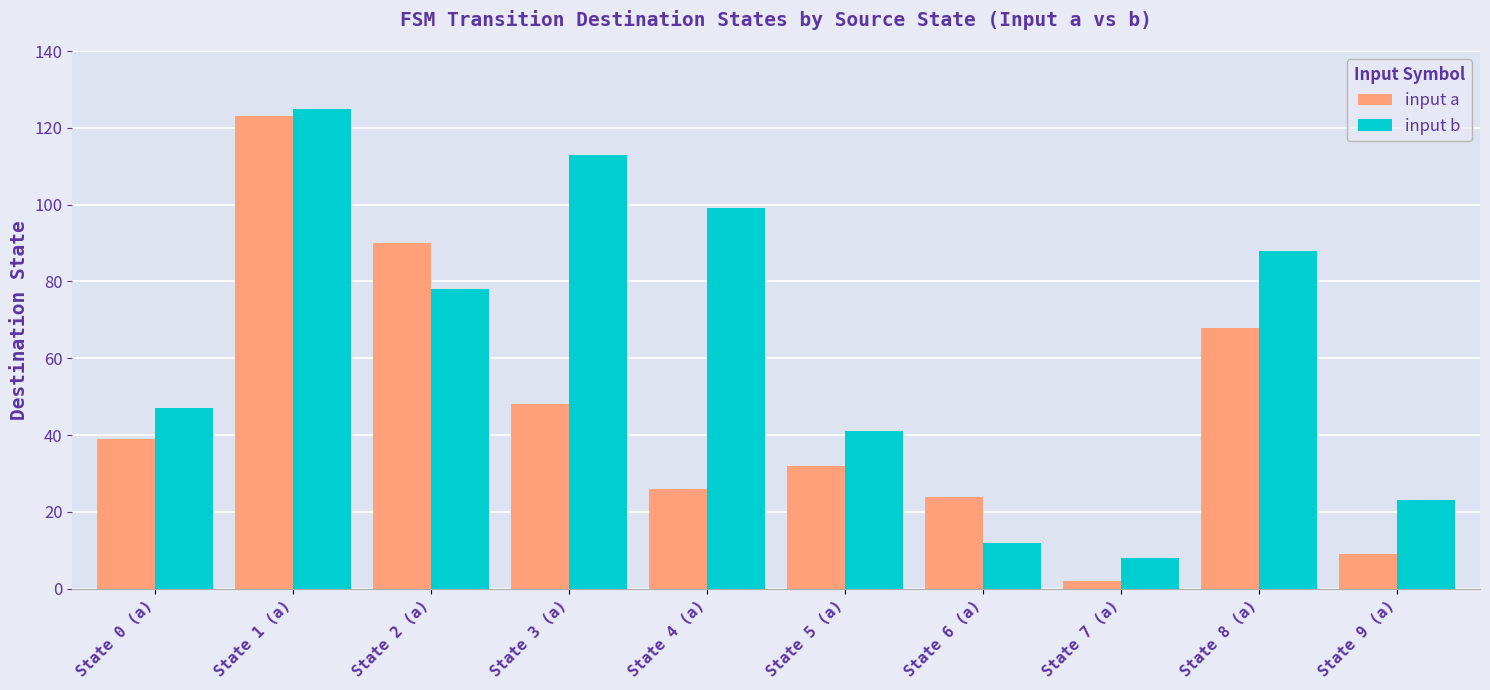

What is the sum of all input b values?

634